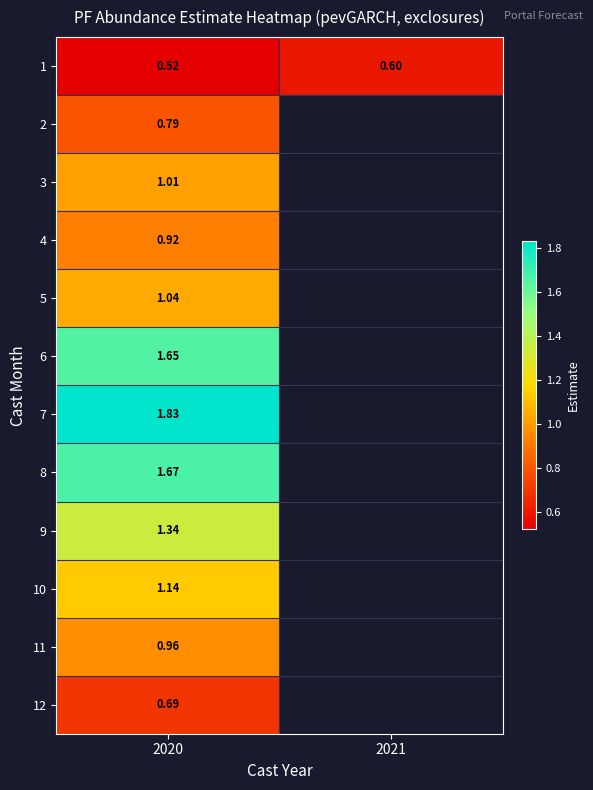

Is the value of 1 at 2021 greater than the value of 7 at 2020?

No